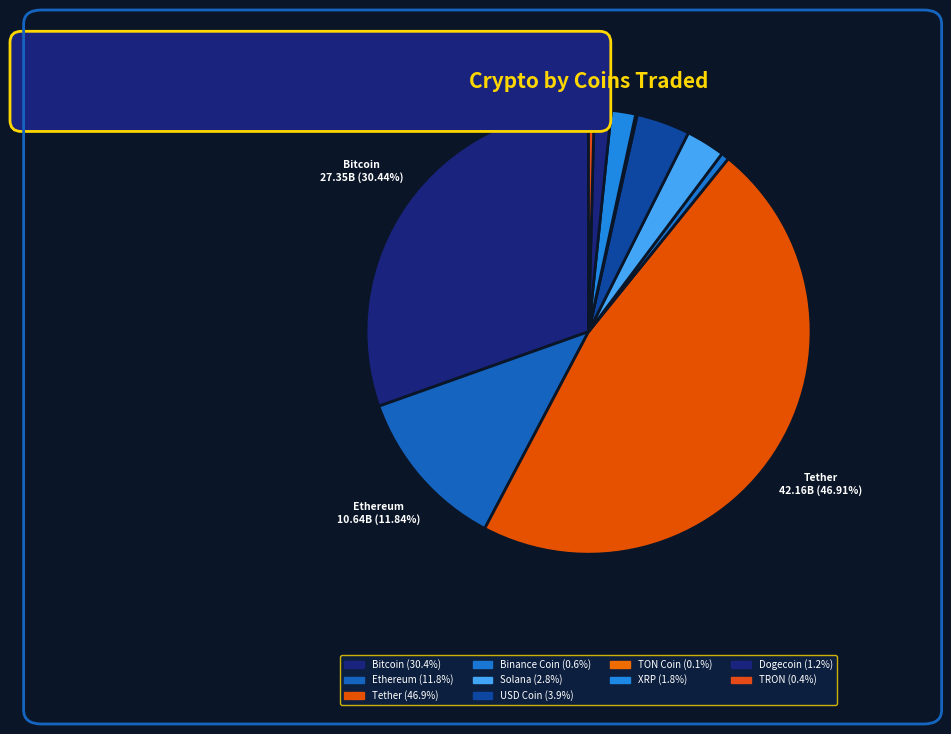

To the nearest percent, what is the average slice percentage?

10%